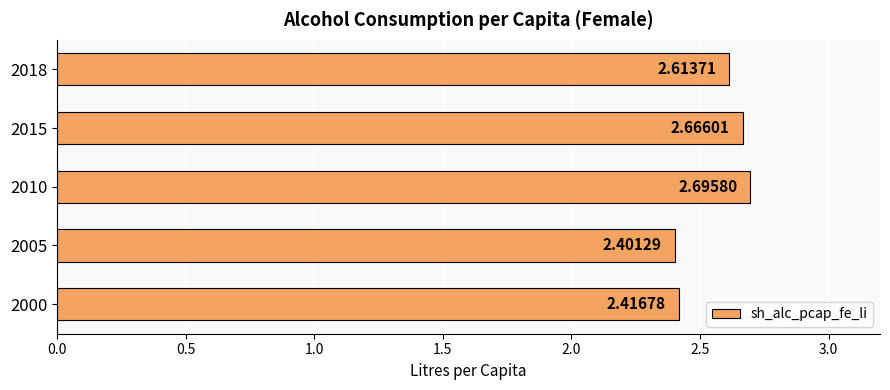

Which has a higher value, 2005 or 2018?

2018